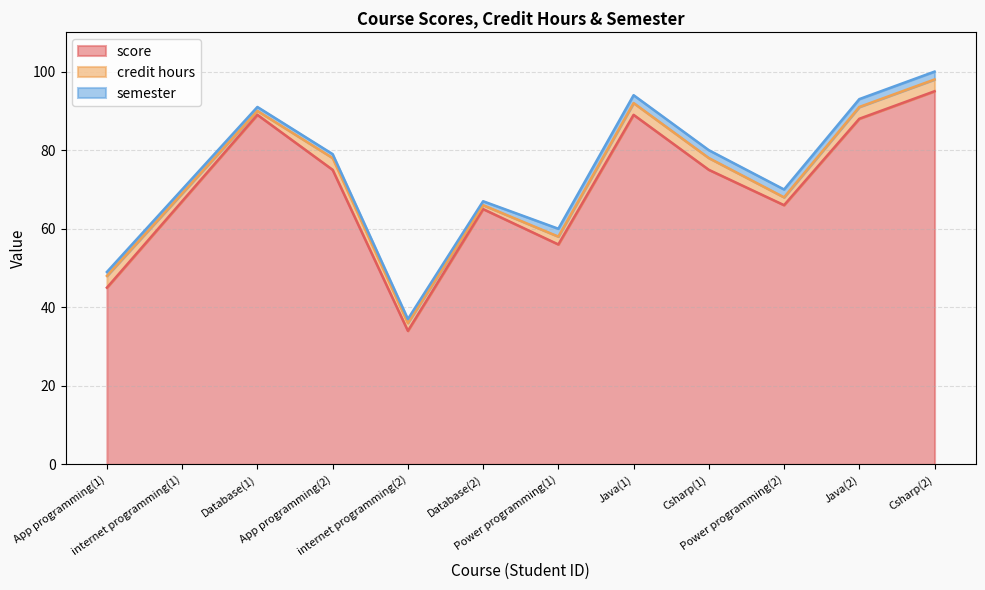

True or false: score and semester intersect in this chart.

False